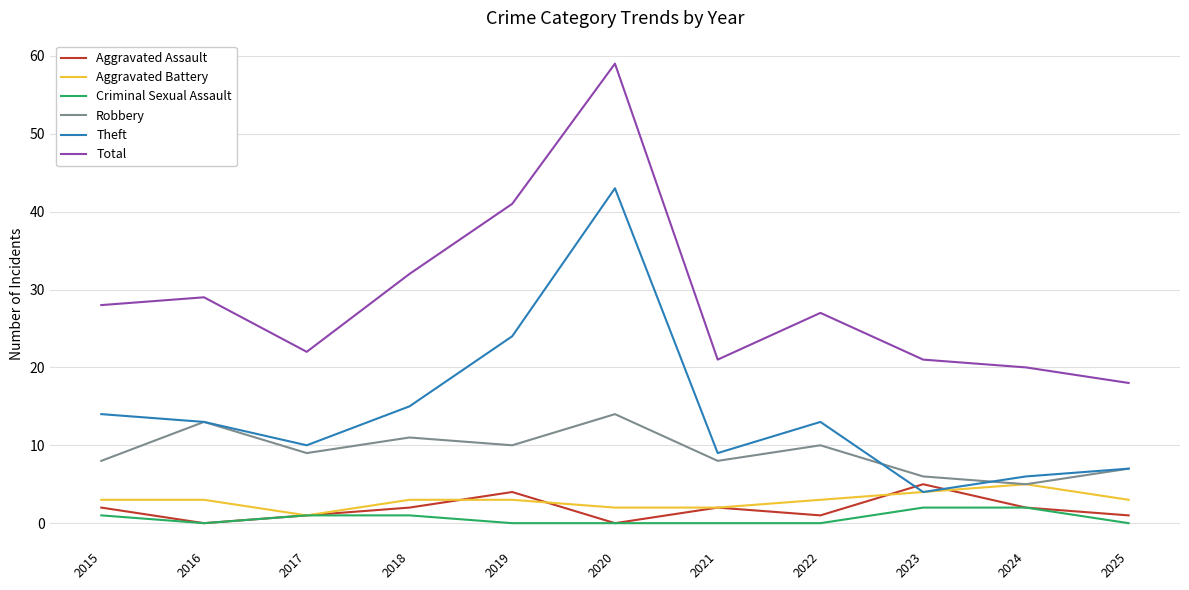

Between 2020 and 2024, which series saw the biggest shift?

Total